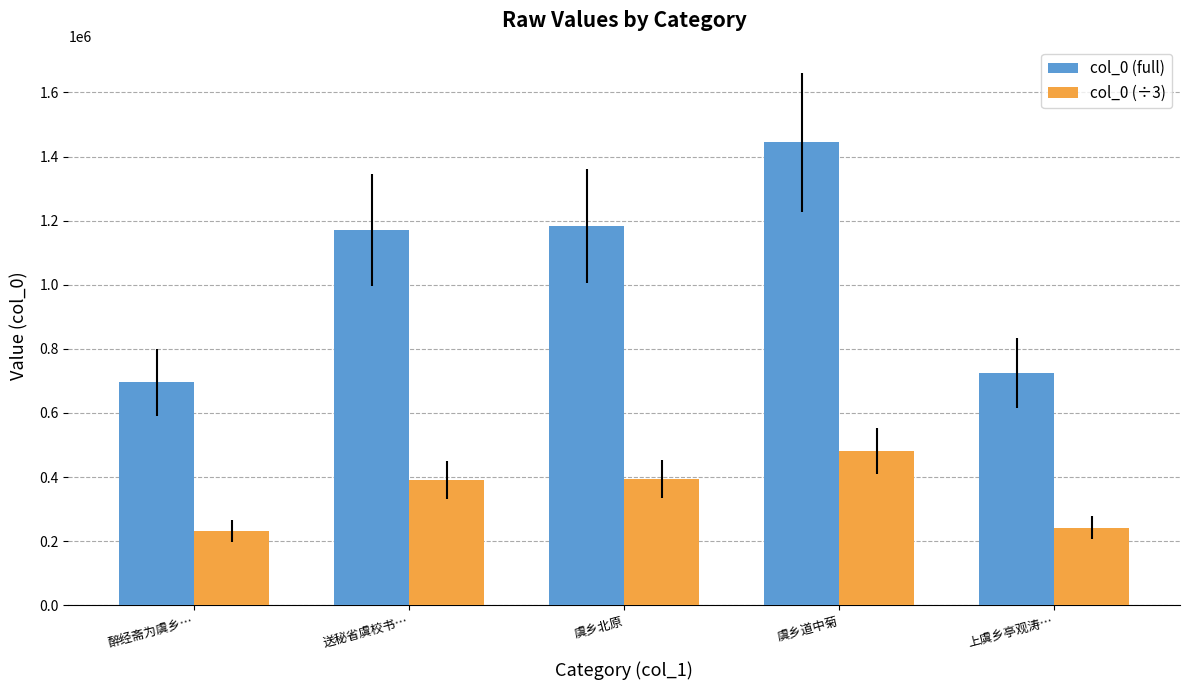

List the series in order of their peak value, lowest first.

col_0 (÷3), col_0 (full)